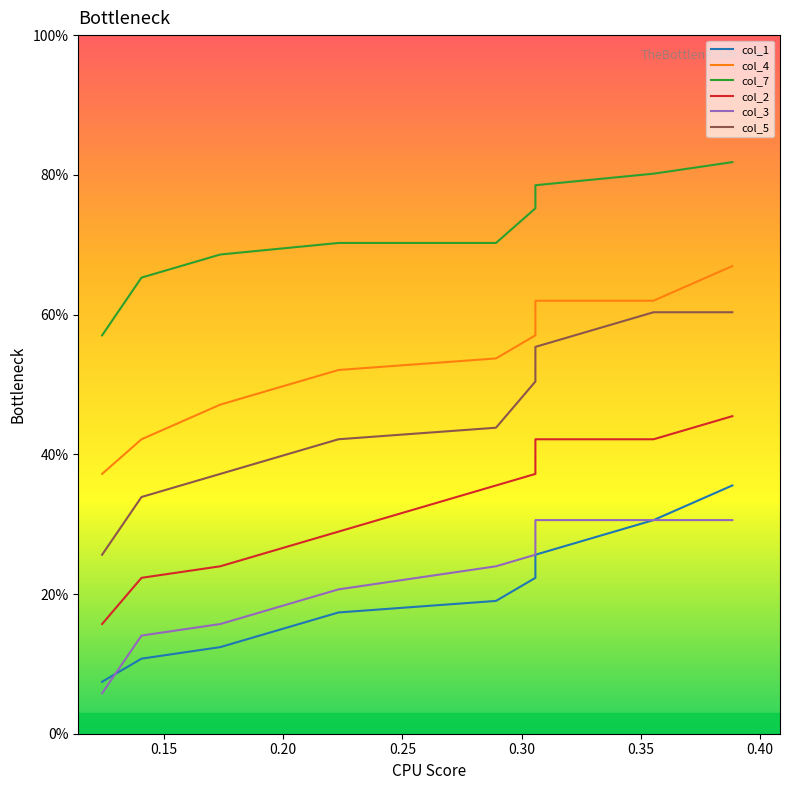

True or false: col_3 has more than 1 interior local peaks.

False